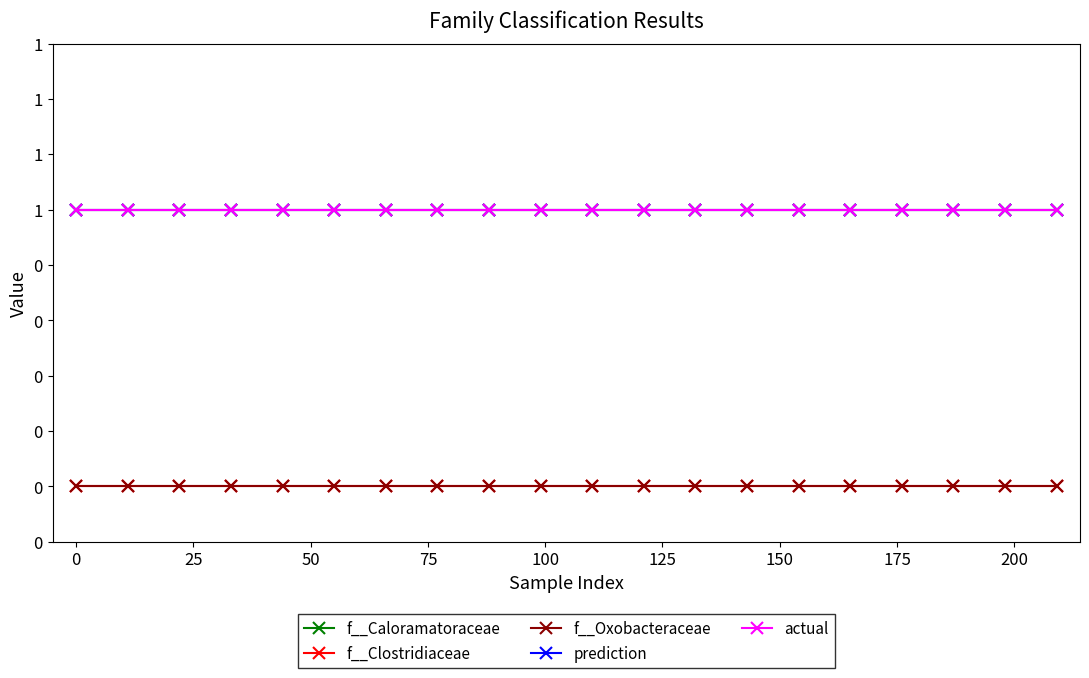

Does the chart have visible grid lines?

No